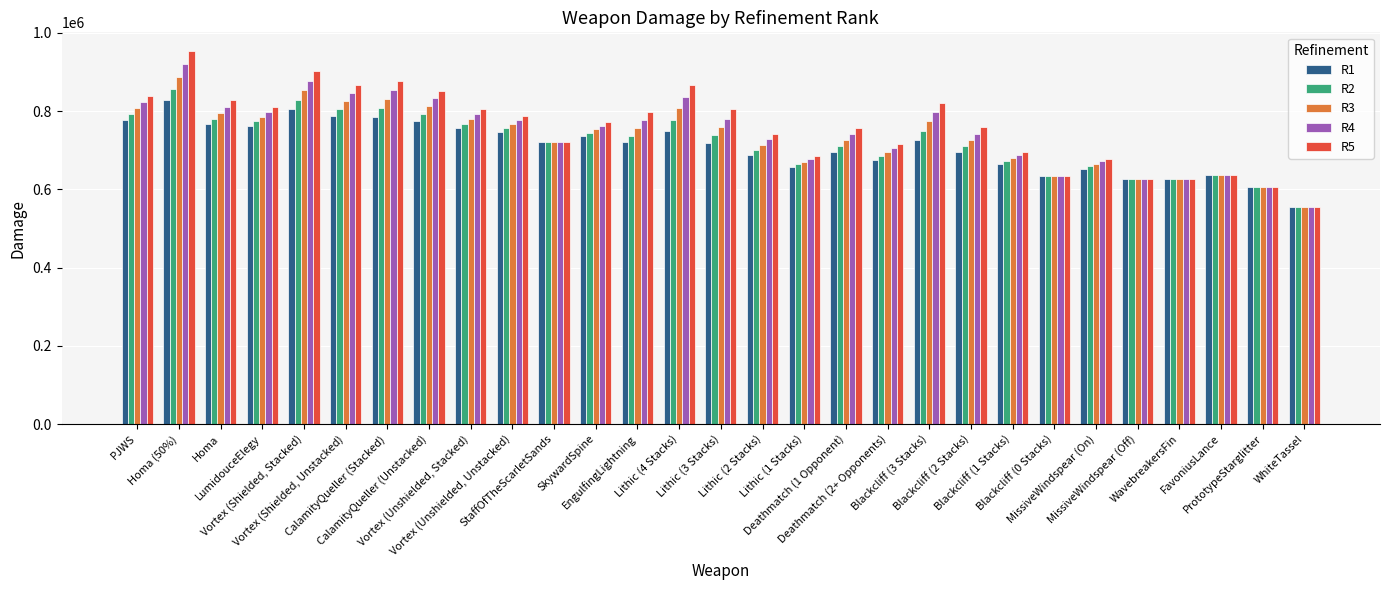

What is the maximum value shown in the chart?

953819.2